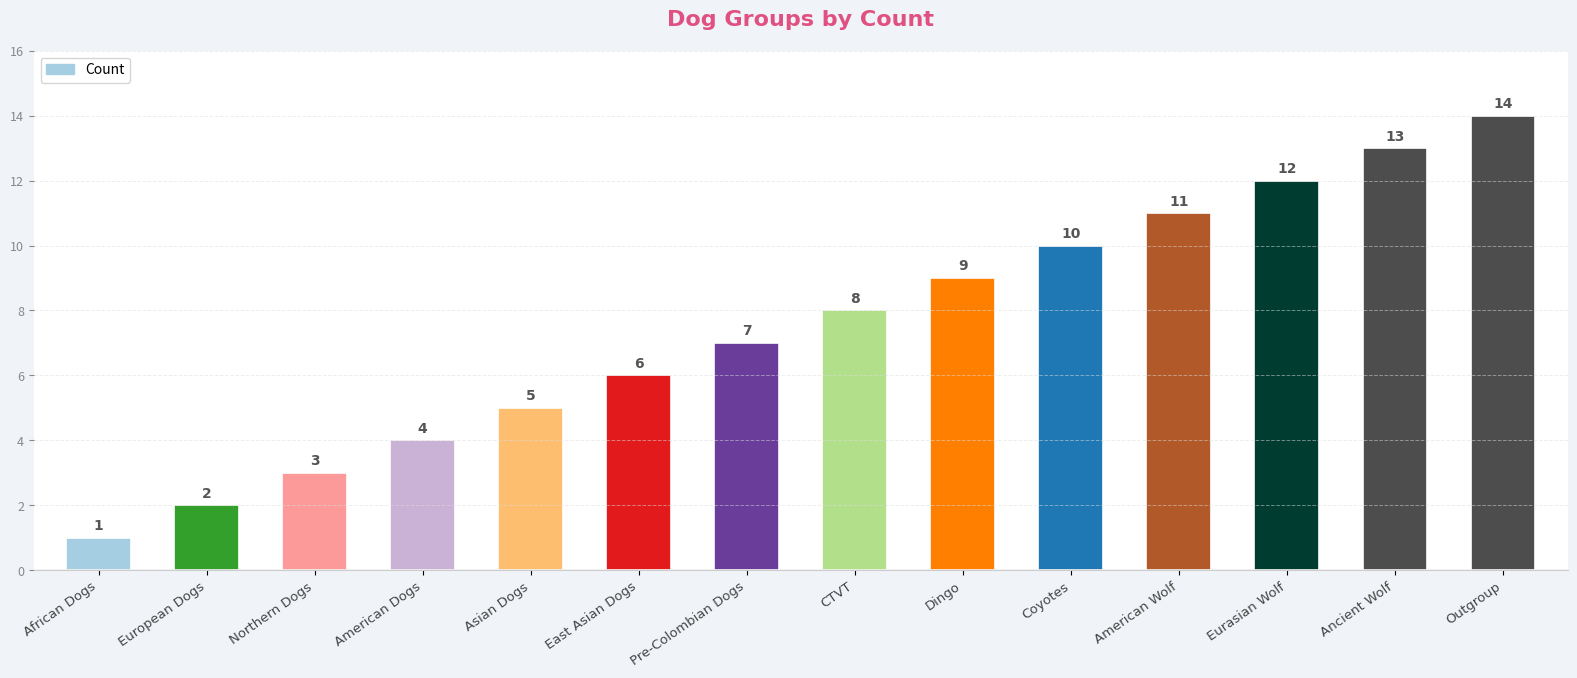

List the labels in order of value, smallest first.

African Dogs, European Dogs, Northern Dogs, American Dogs, Asian Dogs, East Asian Dogs, Pre-Colombian Dogs, CTVT, Dingo, Coyotes, American Wolf, Eurasian Wolf, Ancient Wolf, Outgroup